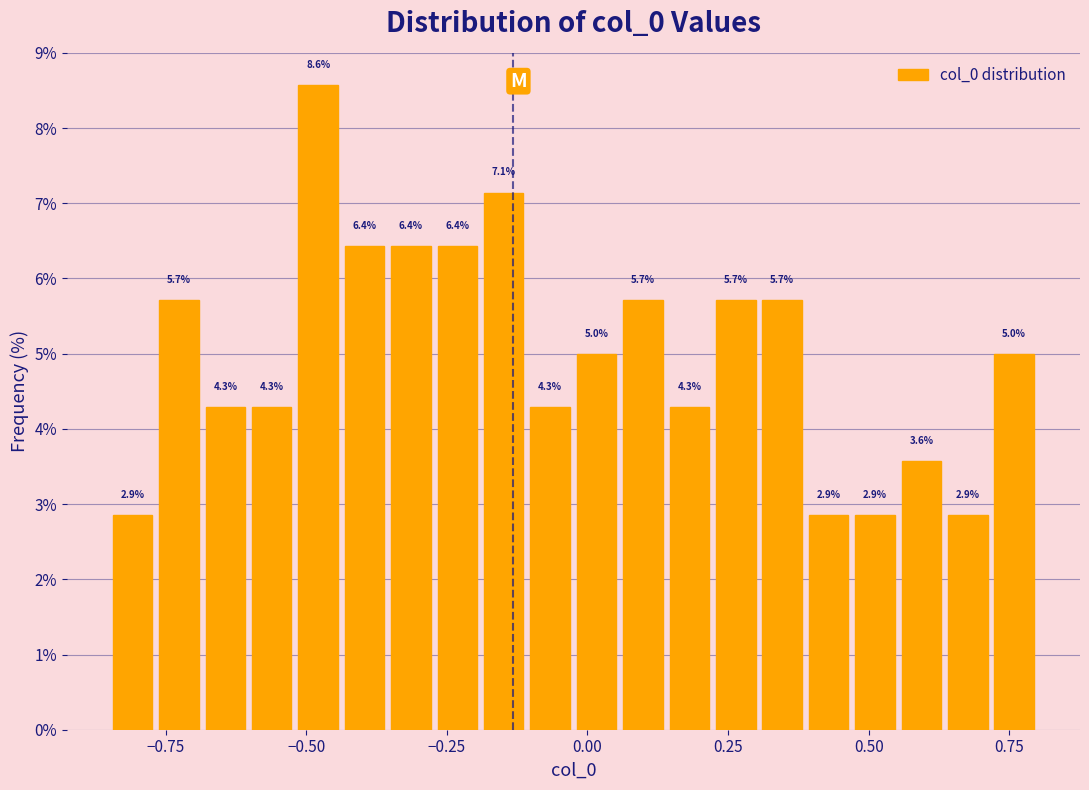

Read against the x-axis, roughly where is the centre of the tallest bar?

-0.50